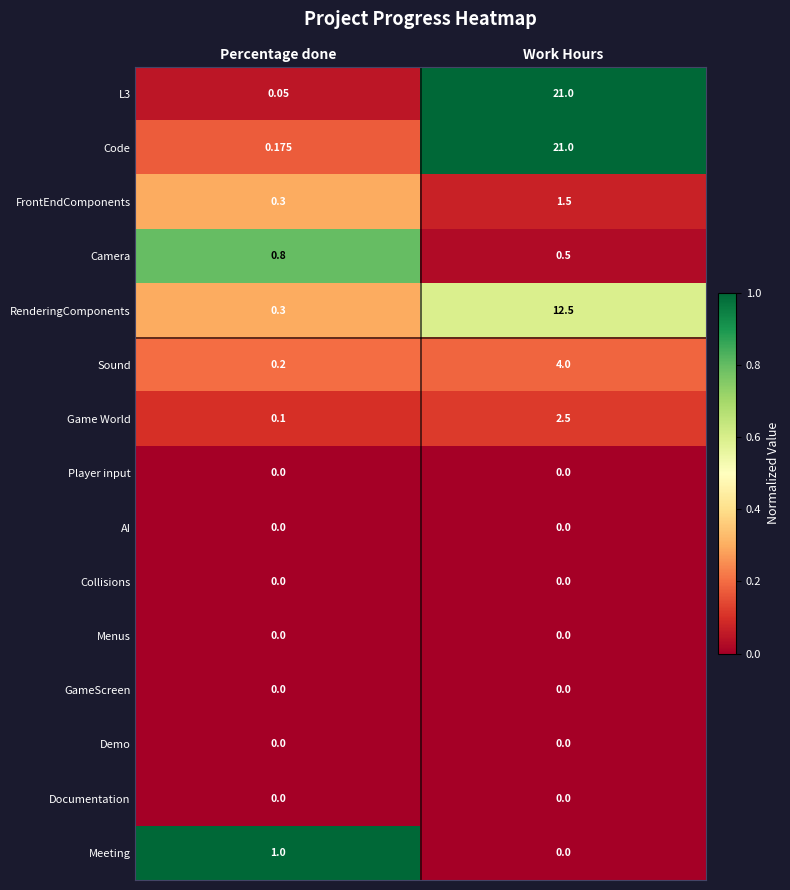

Which series has the largest total across all categories?

Code